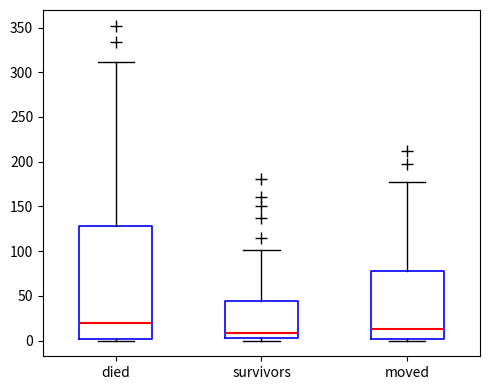

Comparing the boxes themselves (not the whiskers), which one is the tallest?

died